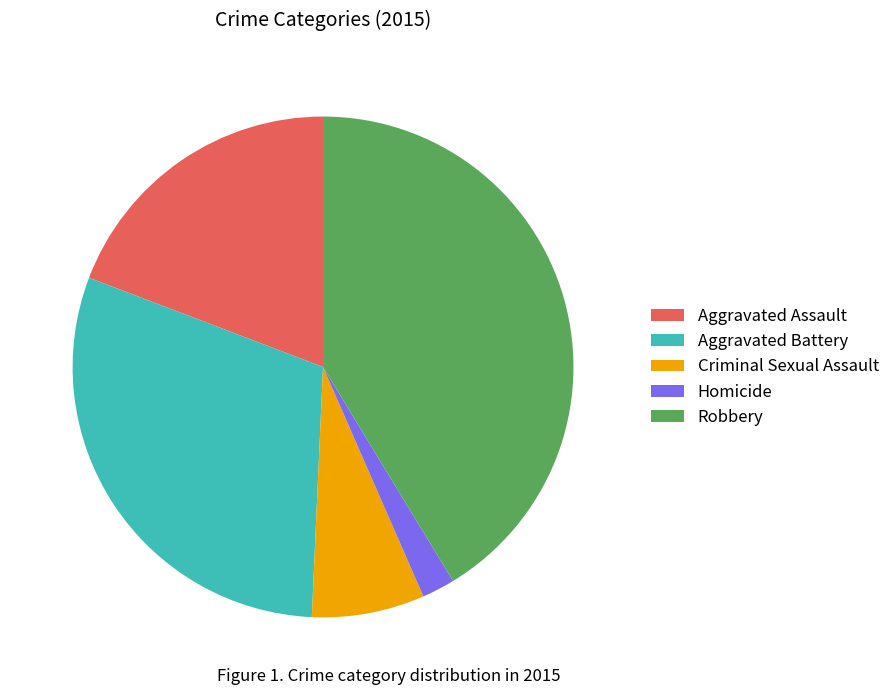

Do Criminal Sexual Assault and Aggravated Assault together represent more than half of the pie?

No